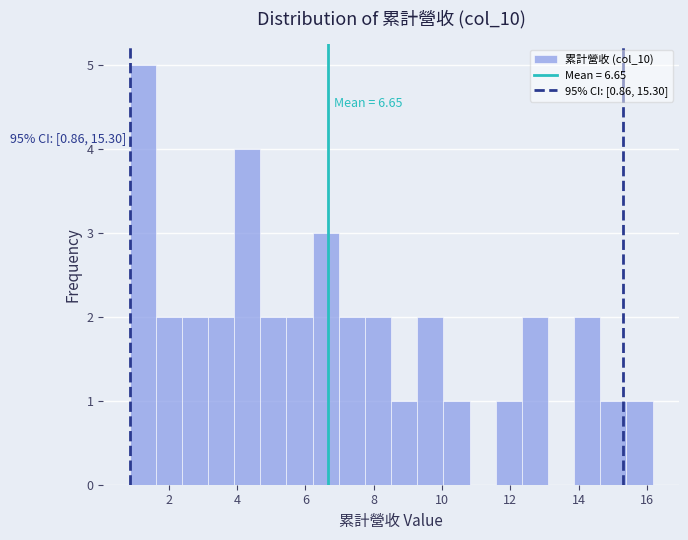

Read against the x-axis, roughly where is the centre of the tallest bar?

1.2